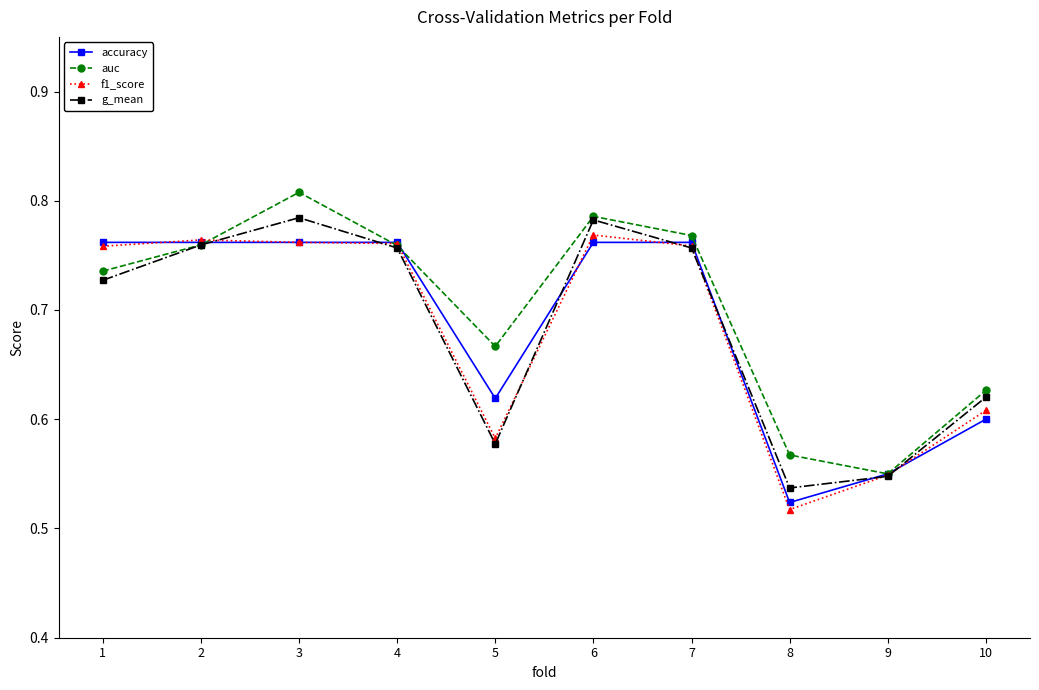

True or false: f1_score has more than 0 points higher than both neighbors.

True